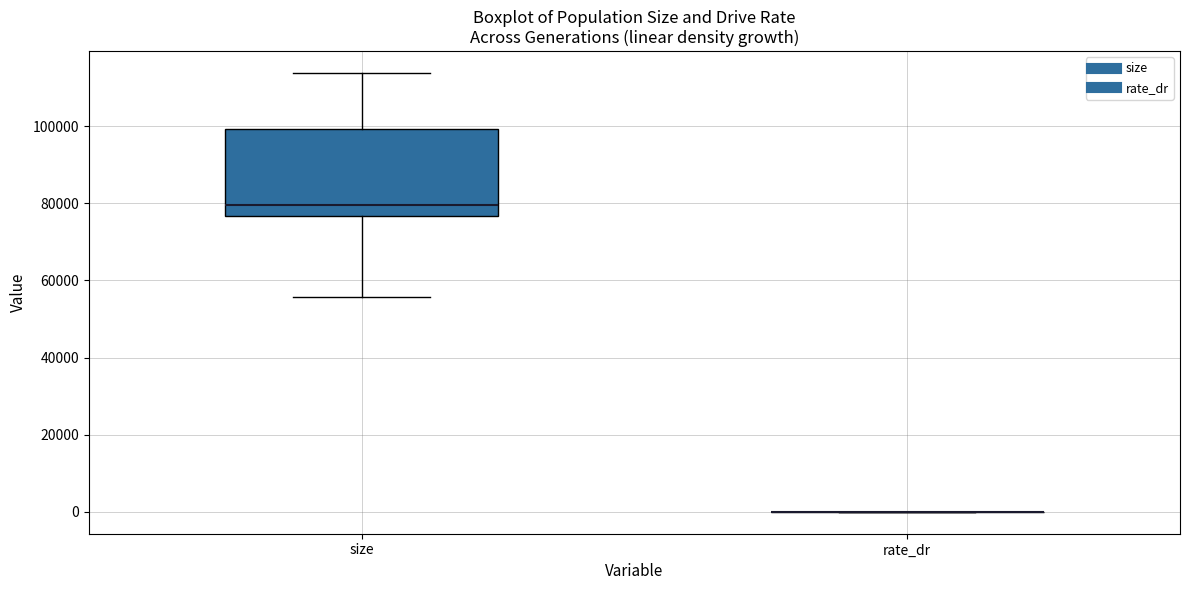

Reading left to right, read every box against the y-axis: the position of its median line, the range the box covers, and the ends of its whiskers. The values are not printed on the chart, so give them approximately, as read against the axis.

size: median 80000, box 76000 to 100000, whiskers 56000 to 114000
rate_dr: box collapsed to a line at 0, whiskers 0 to 0